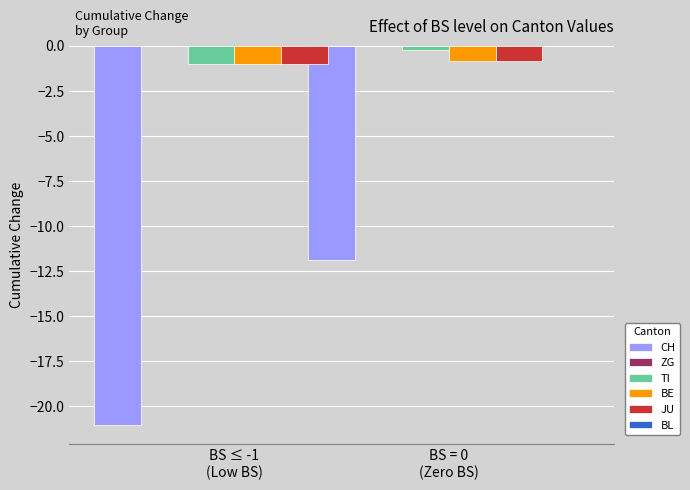

What is the spread (max minus min) of values at BS = 0
(Zero BS)?

11.6